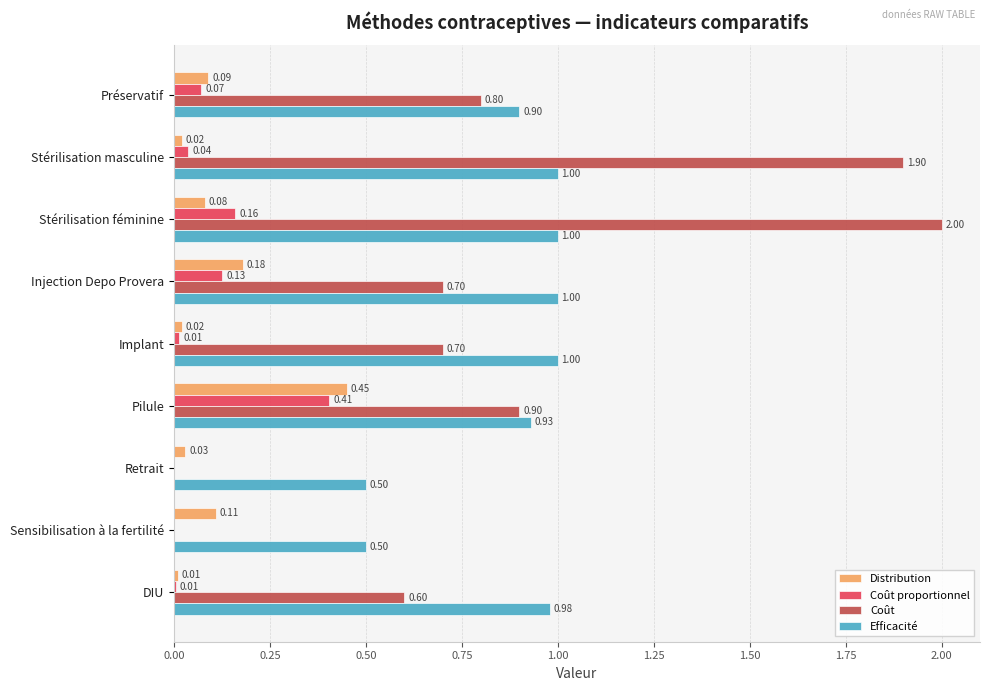

What is the sum of all Coût values?

7.6